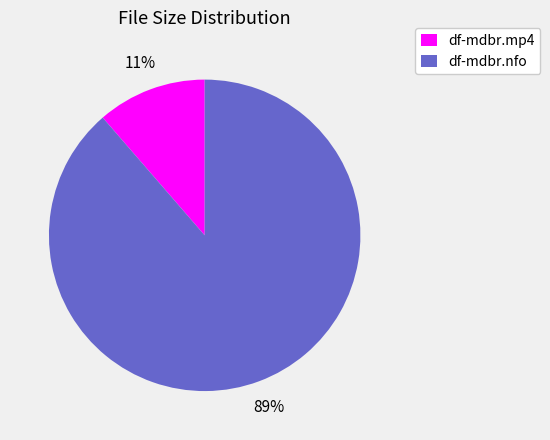

Is it true that df-mdbr.mp4 is 25% of the pie?

False